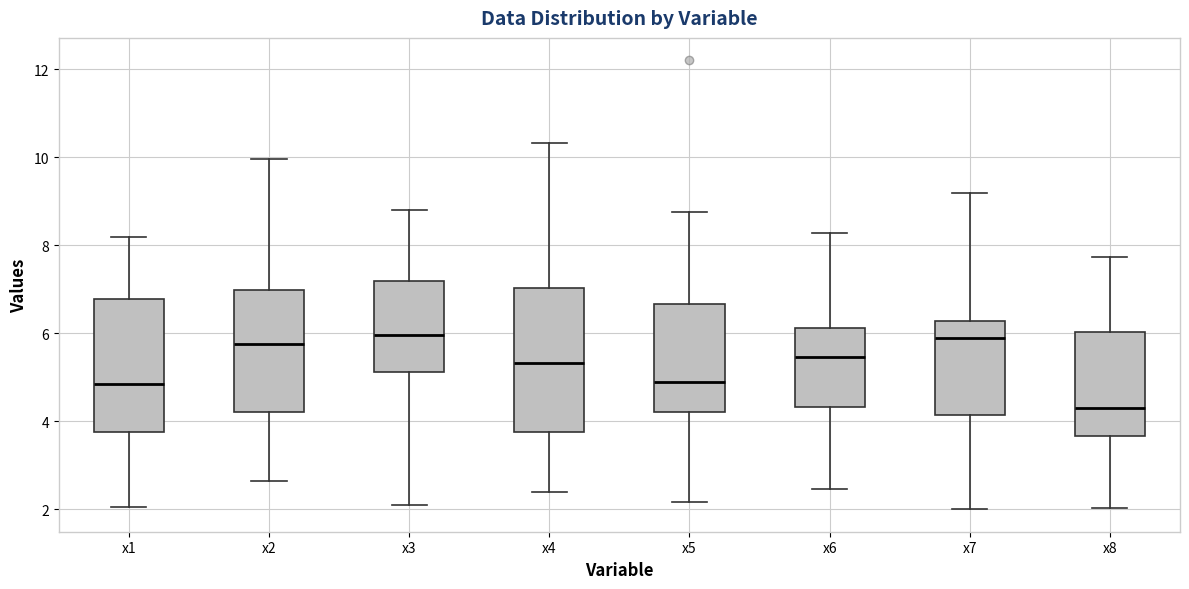

Which box is the tallest, from its lower edge to its upper edge?

x4